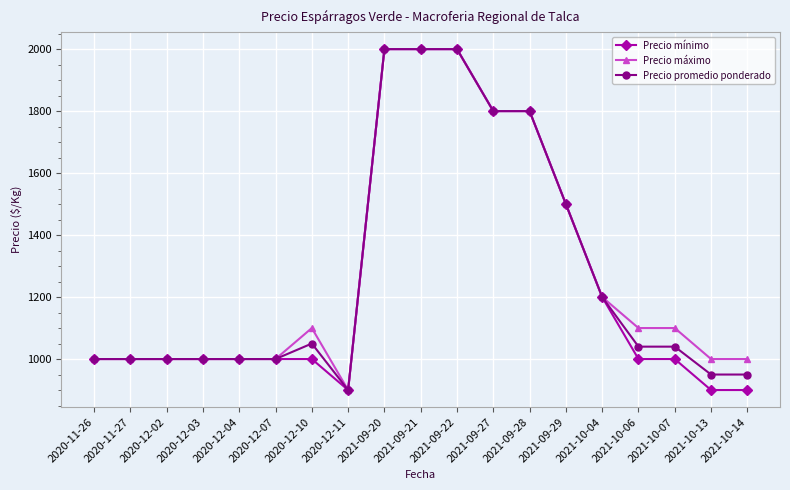

At which label is Precio promedio ponderado closest to 1450?

2021-09-29